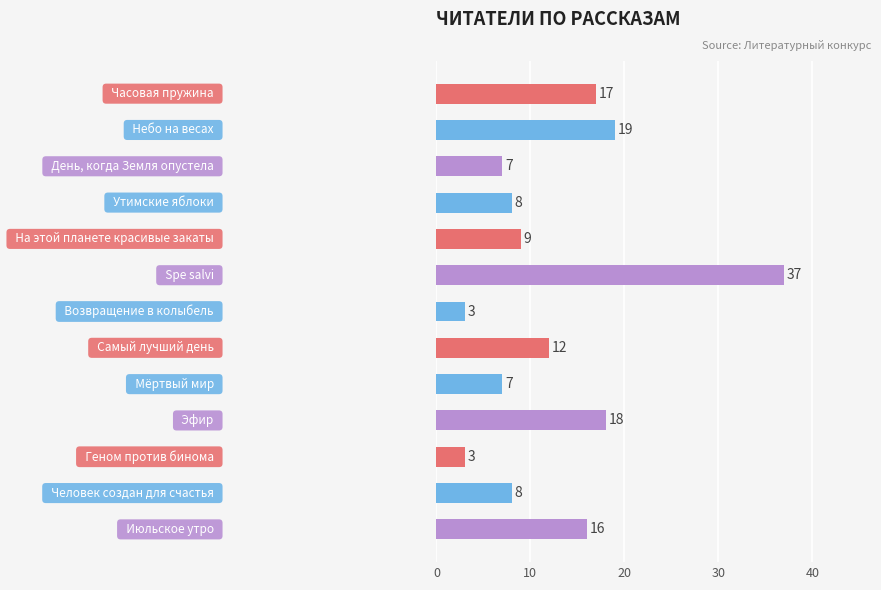

Count the number of categories in the chart.

13